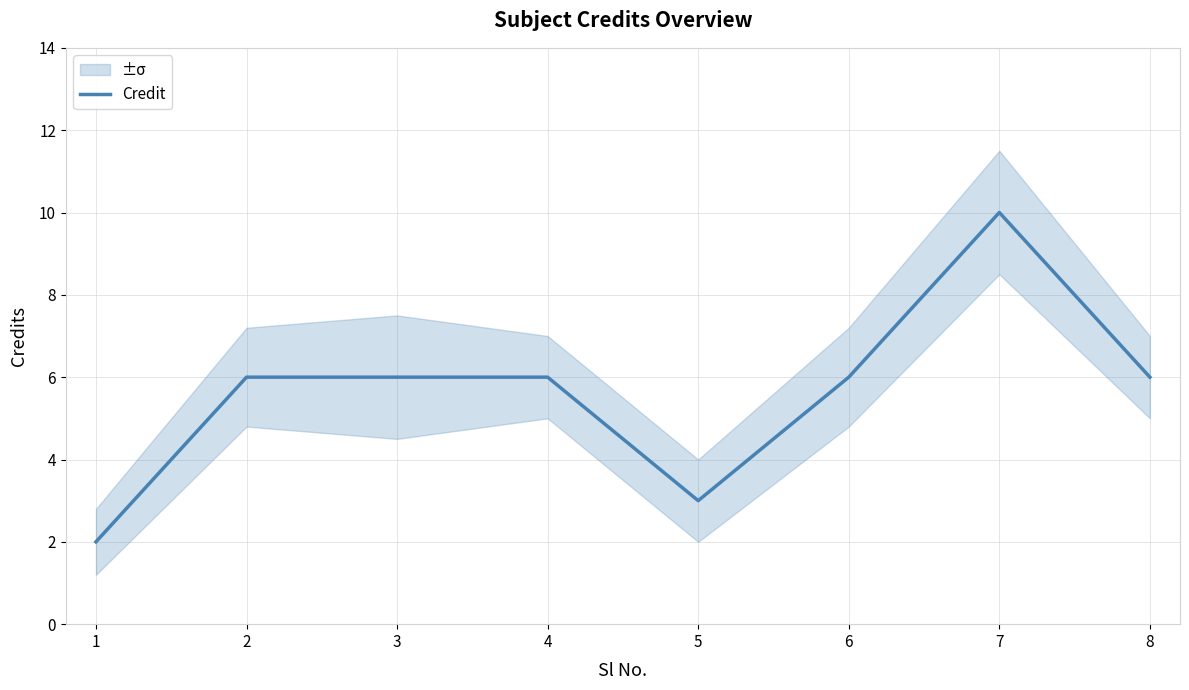

What is the value of the 6th point from the left?

6